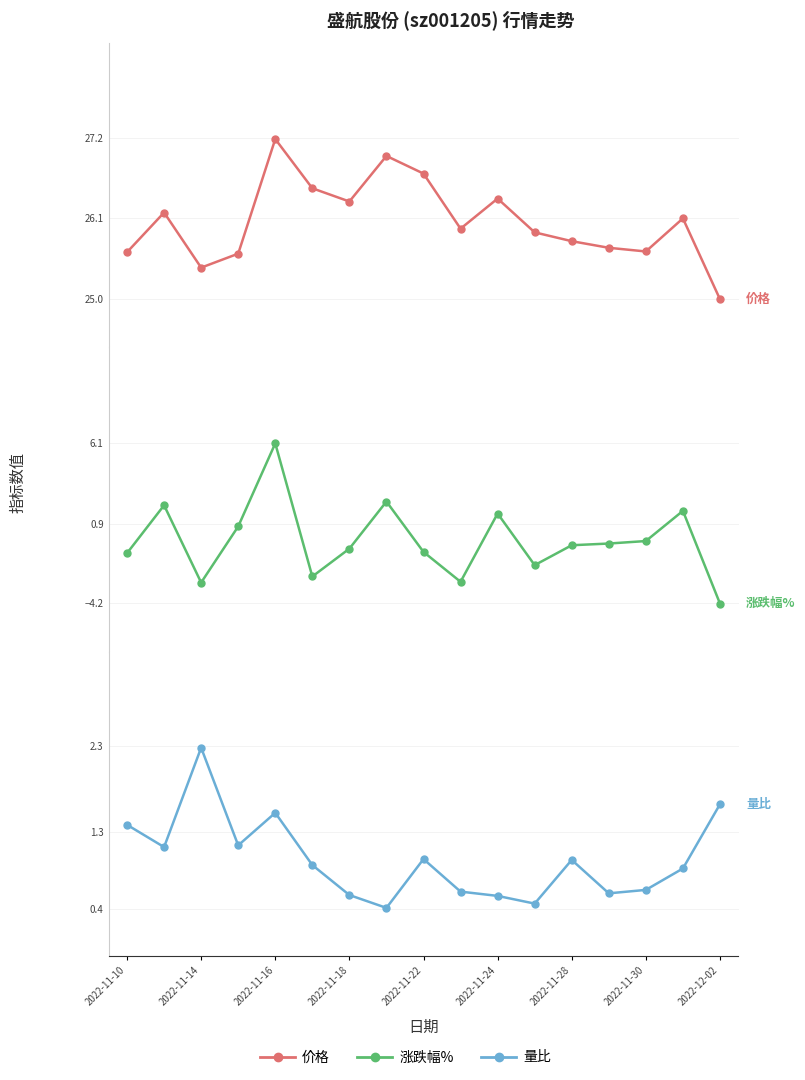

Between 14 and 2022-11-14, which is larger?

2022-11-14